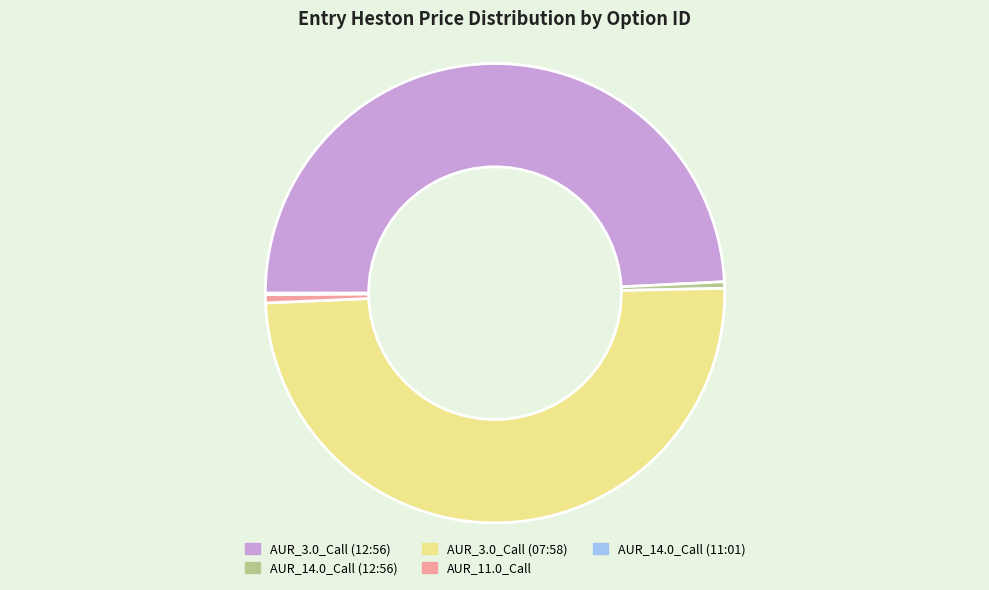

Is it true that AUR_3.0_Call (07:58) is 36% of the pie?

False